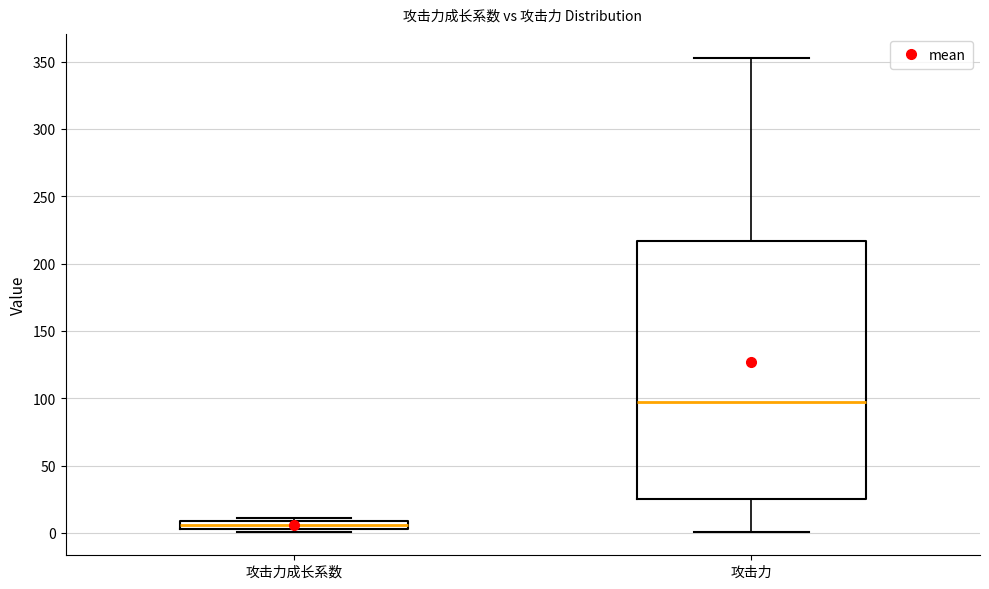

Which box has the lowest median line?

攻击力成长系数